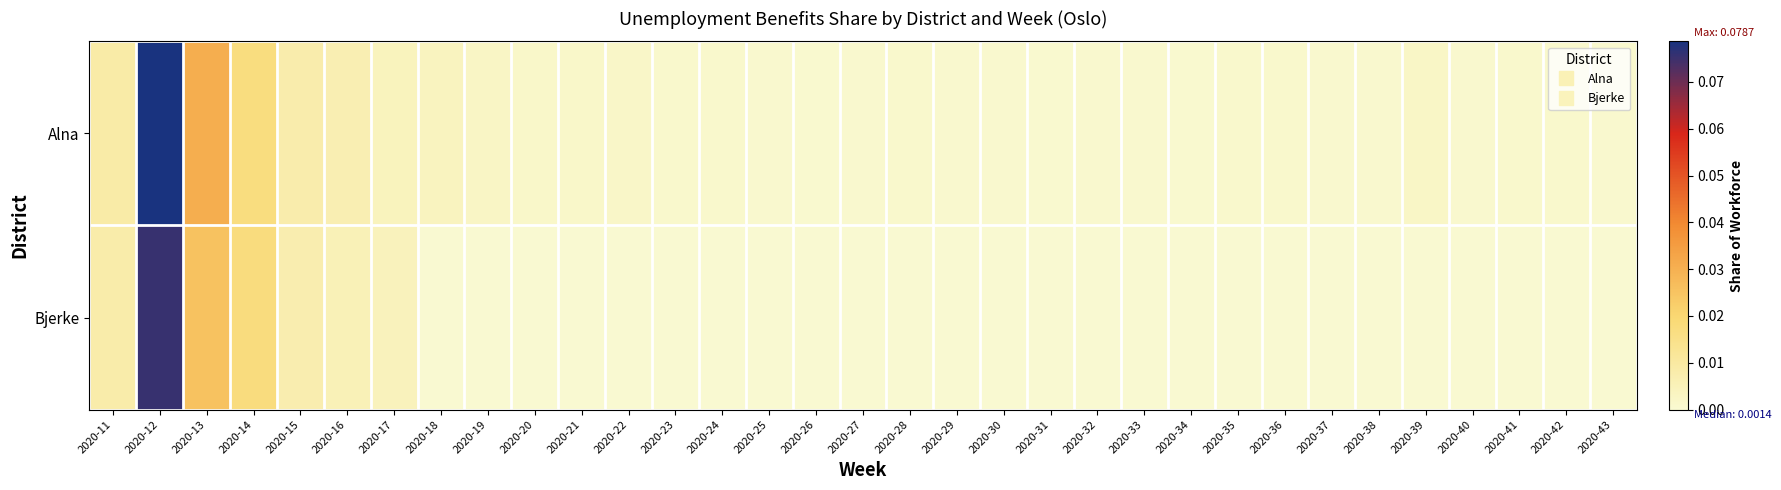

Which has a higher value, 2020-15 or 2020-33?

2020-15